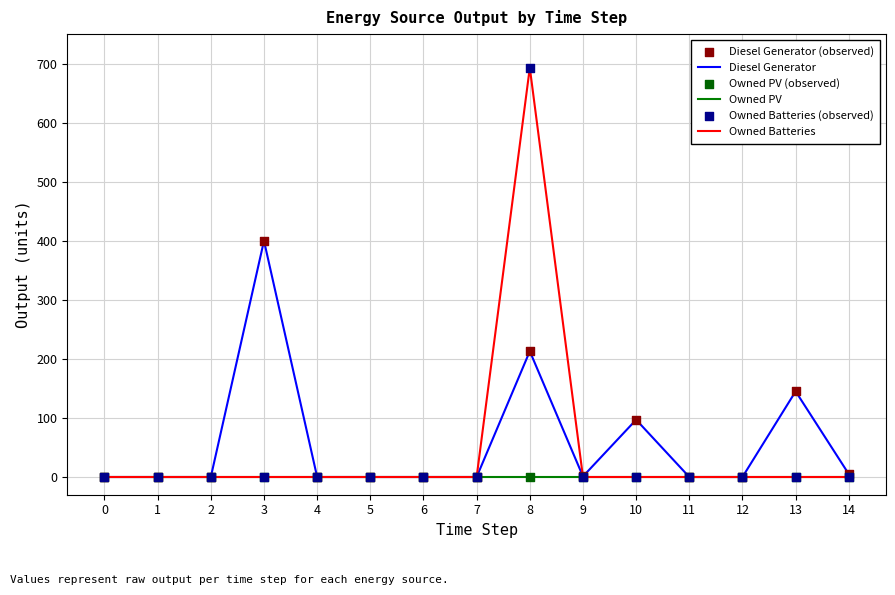

Which series changed the most between 4 and 10?

Diesel Generator